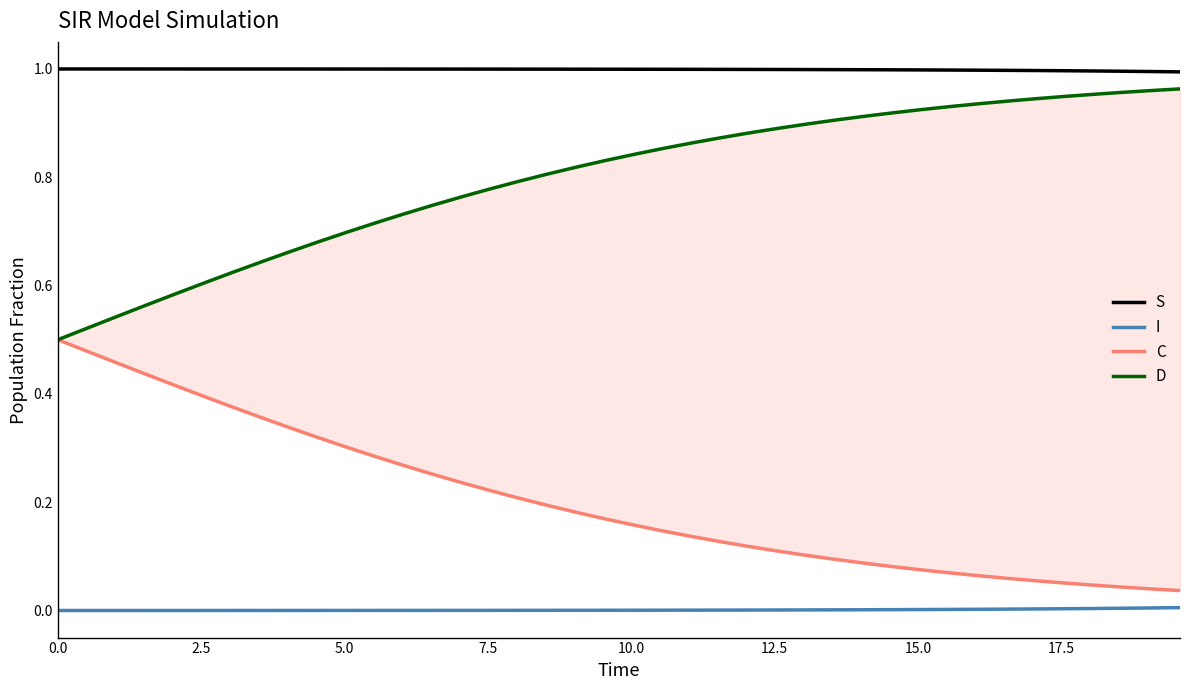

True or false: I and S intersect in this chart.

False